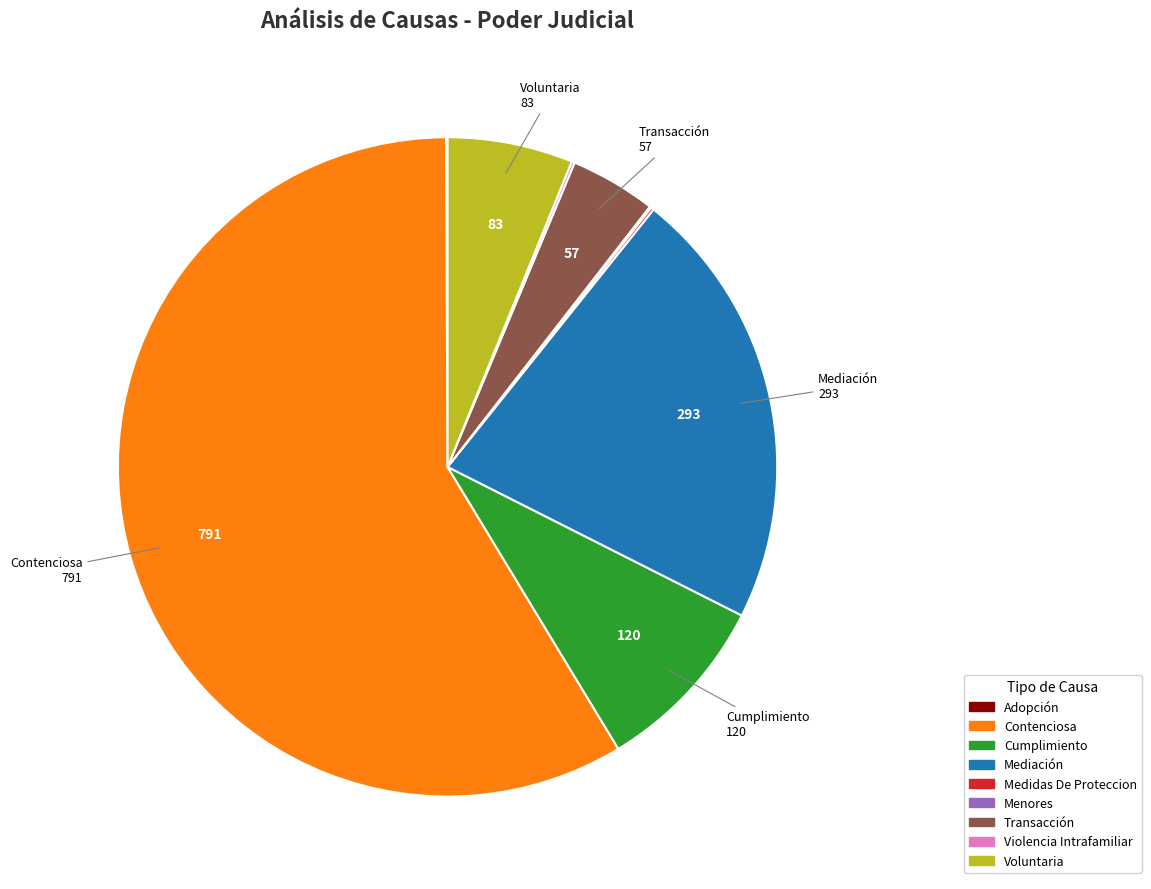

Combined, do Contenciosa and Voluntaria account for over 50%?

Yes